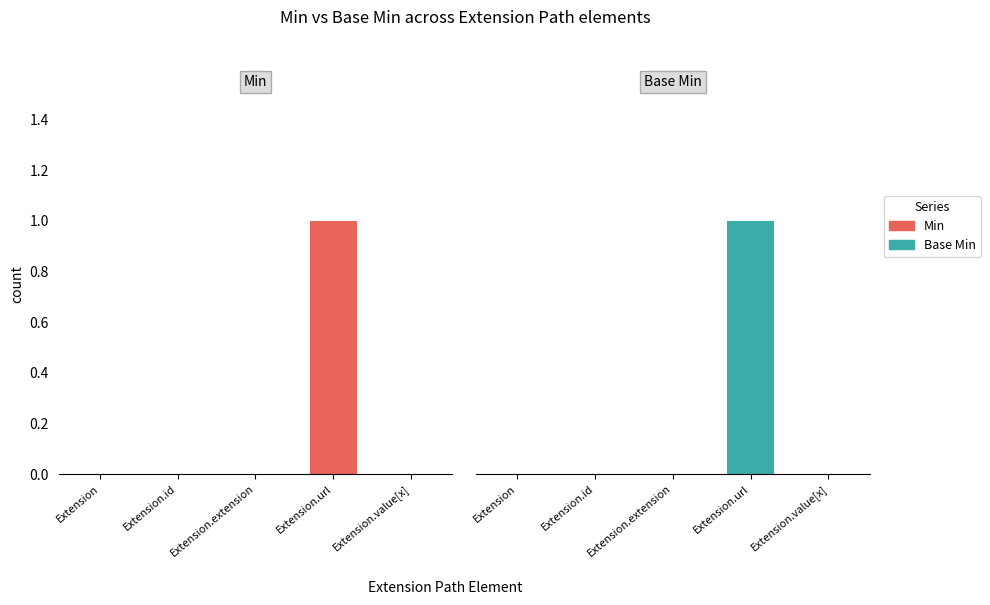

What is the sum of the Base Min values at Extension.extension and Extension.url?

1